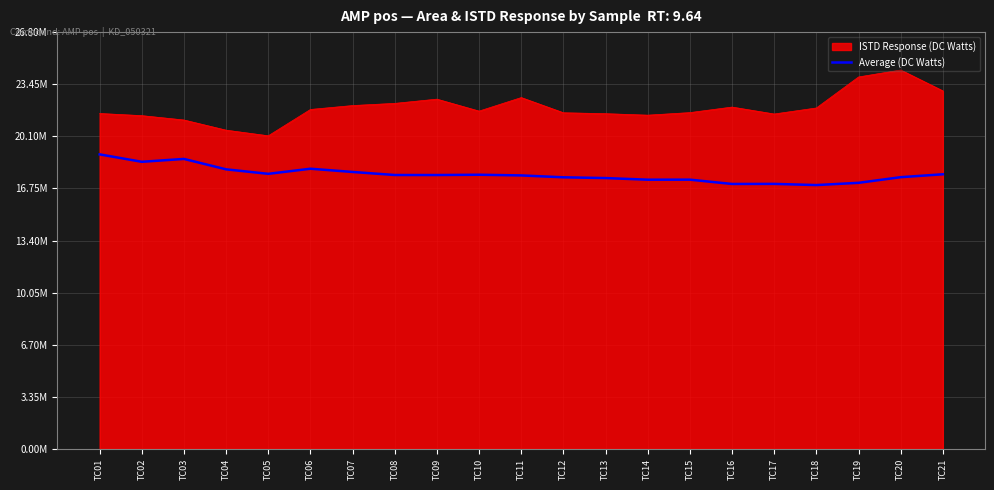

Does the chart display data point markers on the line(s)?

No